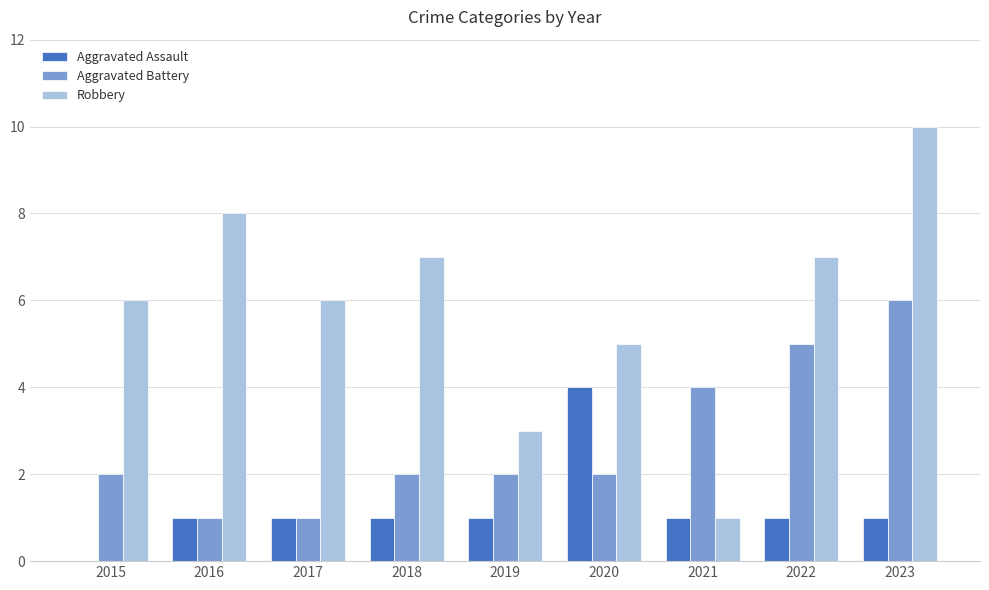

How many values in Aggravated Assault are above zero?

8